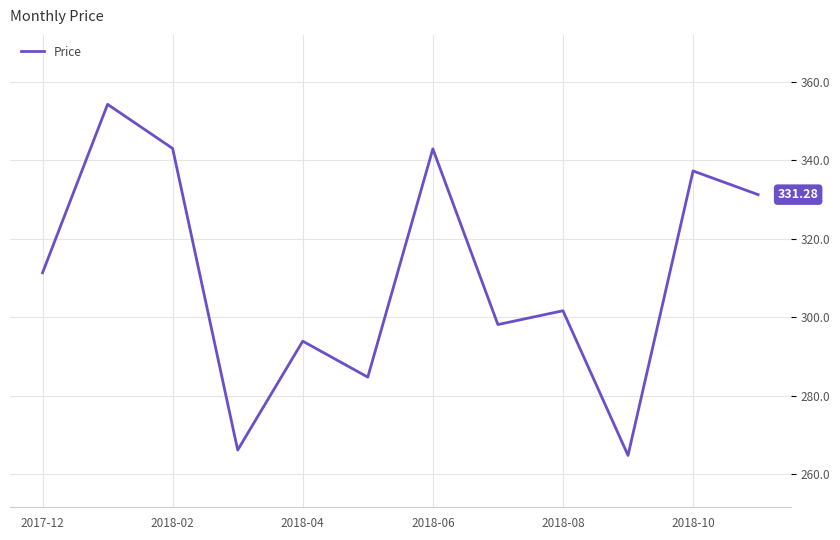

What is the difference between the maximum and minimum values?

89.5